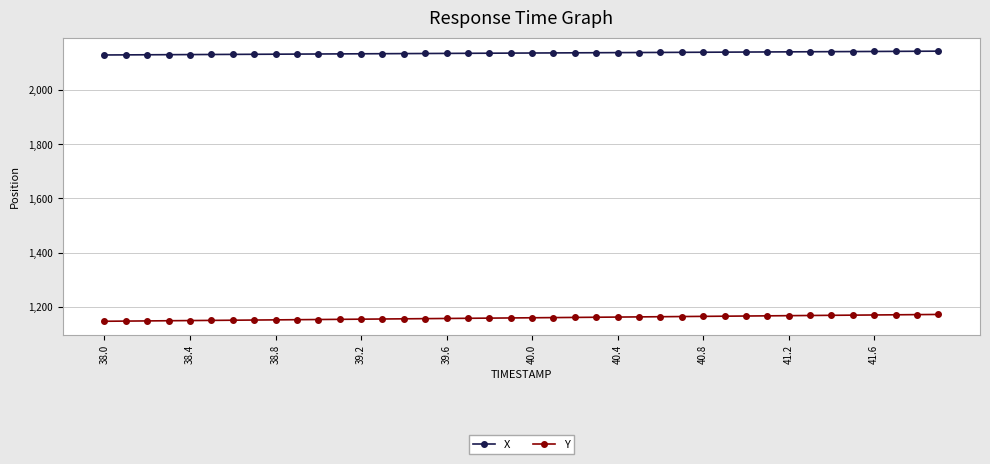

True or false: X and Y intersect in this chart.

False